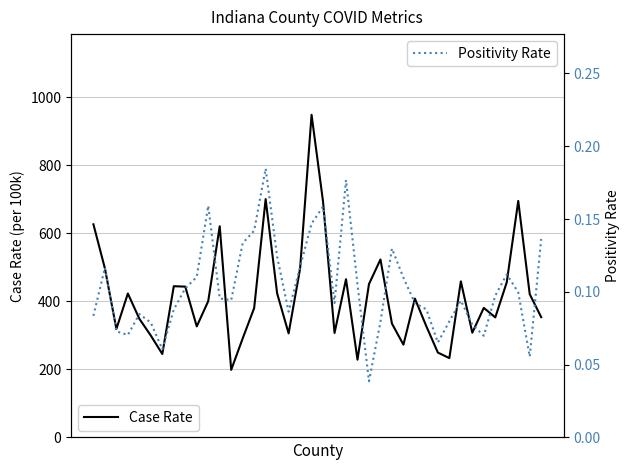

What is the value of the Positivity Rate point at the 38th from the left?

0.1